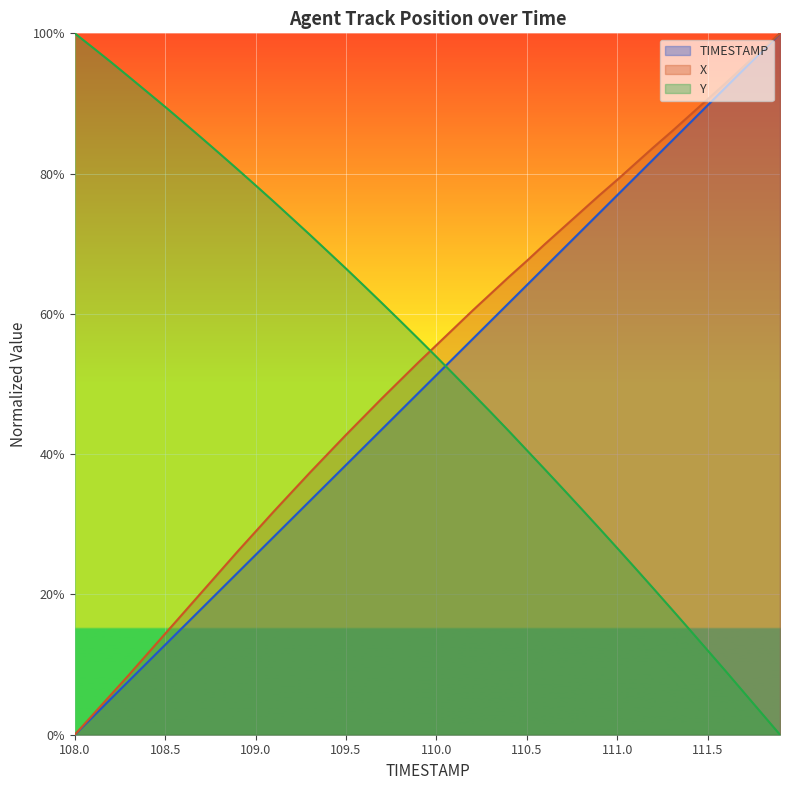

At how many categories does at least one series exceed 0?

40